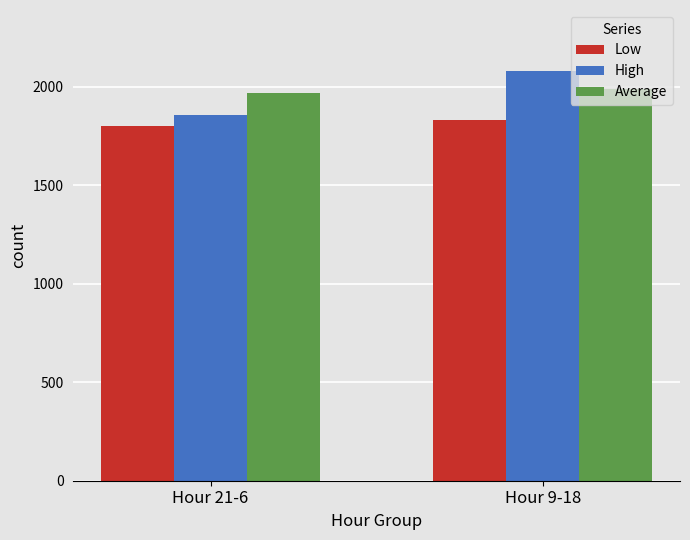

How many bars are there in each group?

3